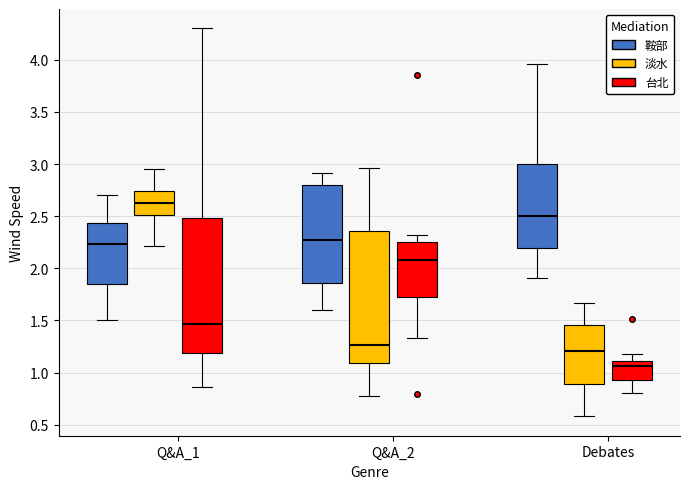

Where is the lower edge of the box for Q&A_1 (鞍部) on the y-axis? The values are not printed on the chart, so give them approximately, as read against the axis.

1.85